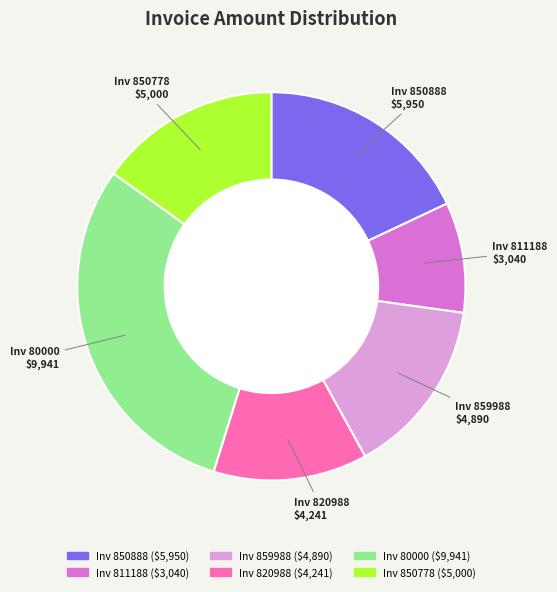

Is there any slice that represents more than half of the pie?

No